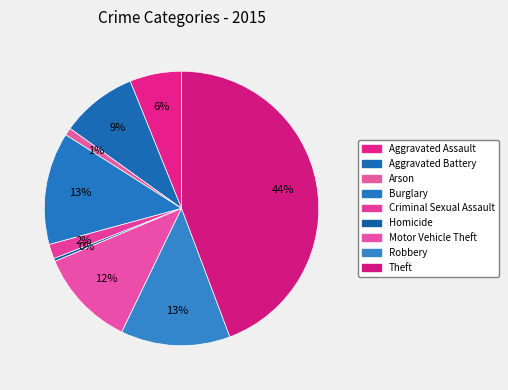

To the nearest percent, what percentage of the pie is Criminal Sexual Assault?

2%